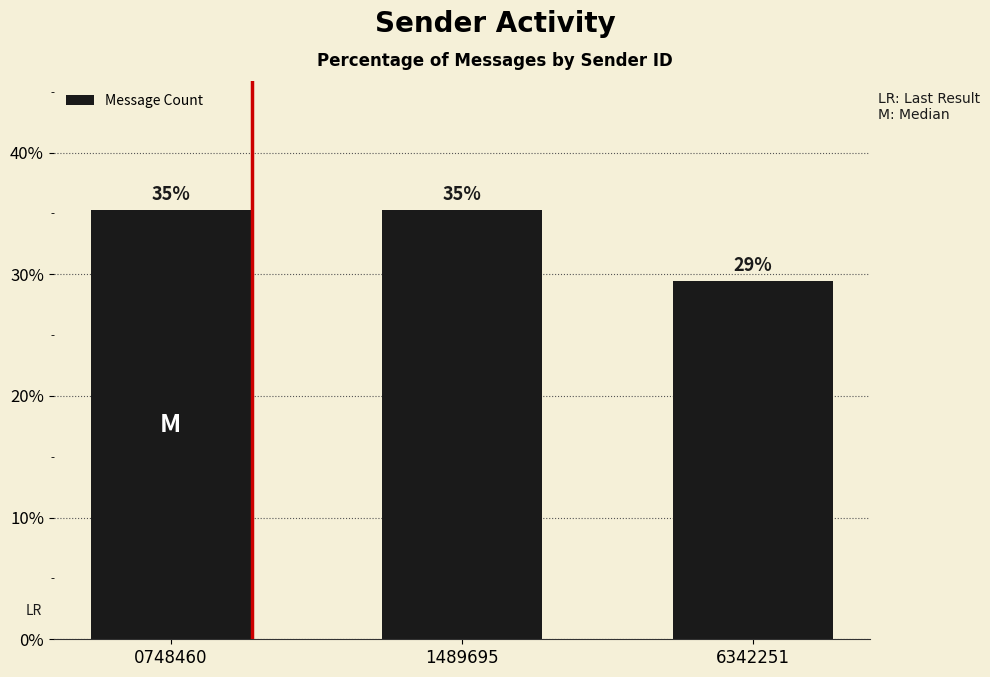

Reading left to right, list all the values displayed in this chart.

35.3	35.3	29.4